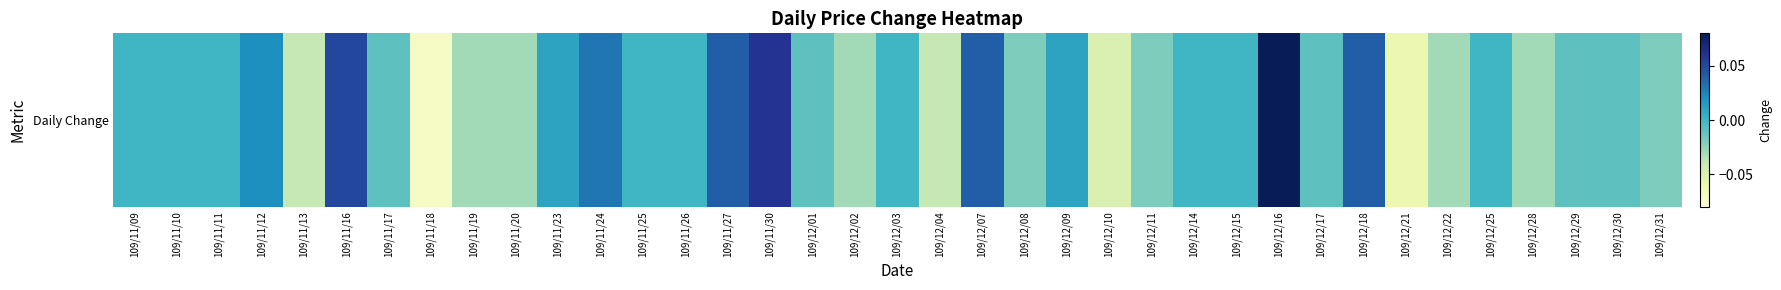

What is the sum of the values at 109/12/01 and 109/12/16?

0.1